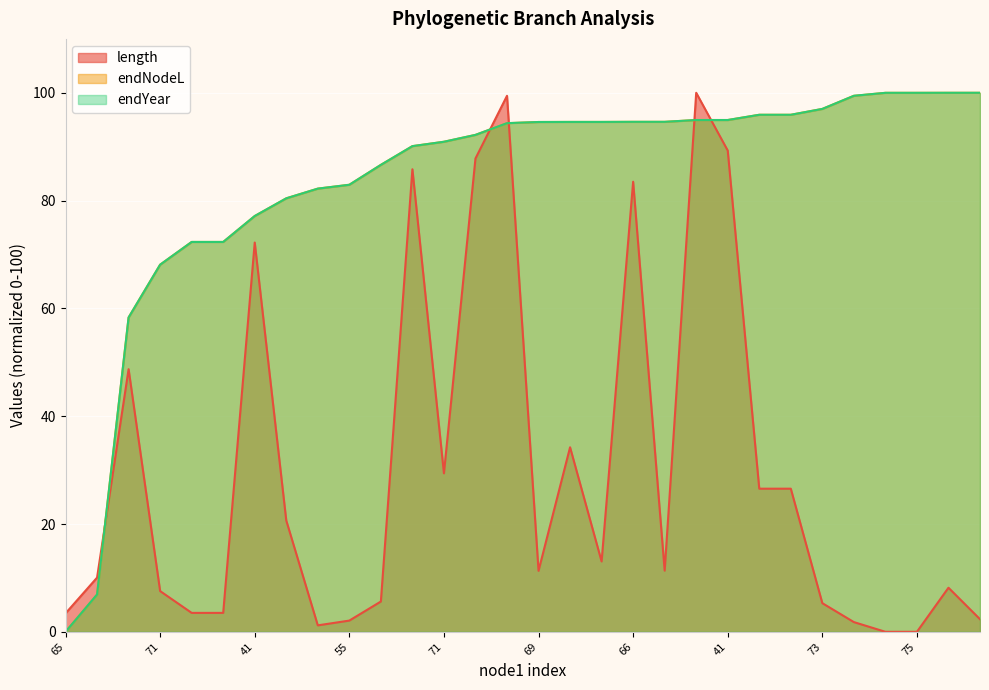

Is the value of endNodeL at 70 greater than the value of length at 67?

Yes